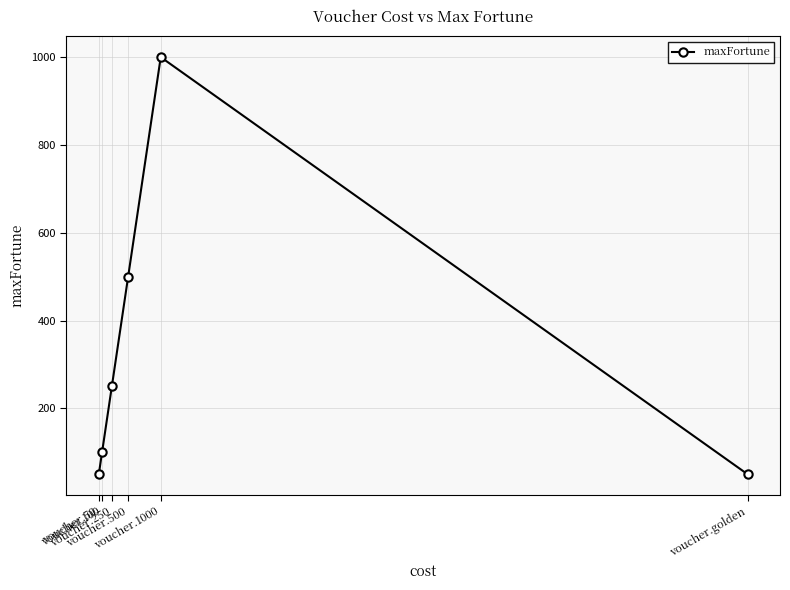

What position from the right is voucher.100?

5